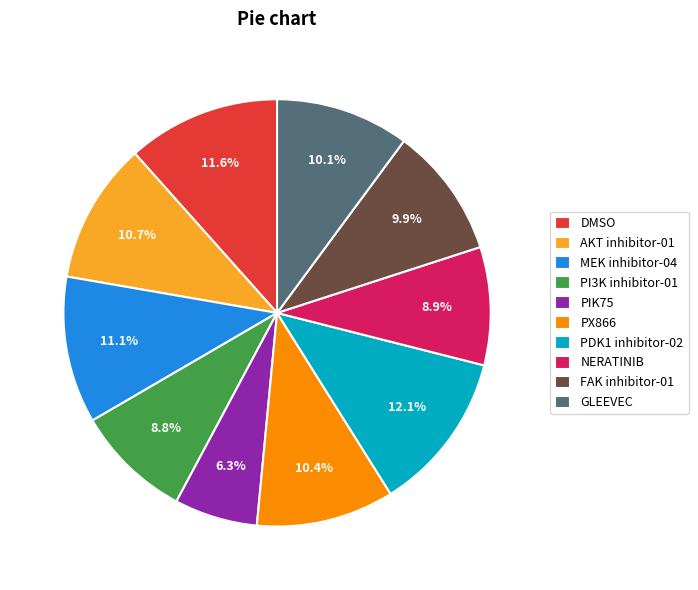

What is the largest slice in the pie chart?

PDK1 inhibitor-02